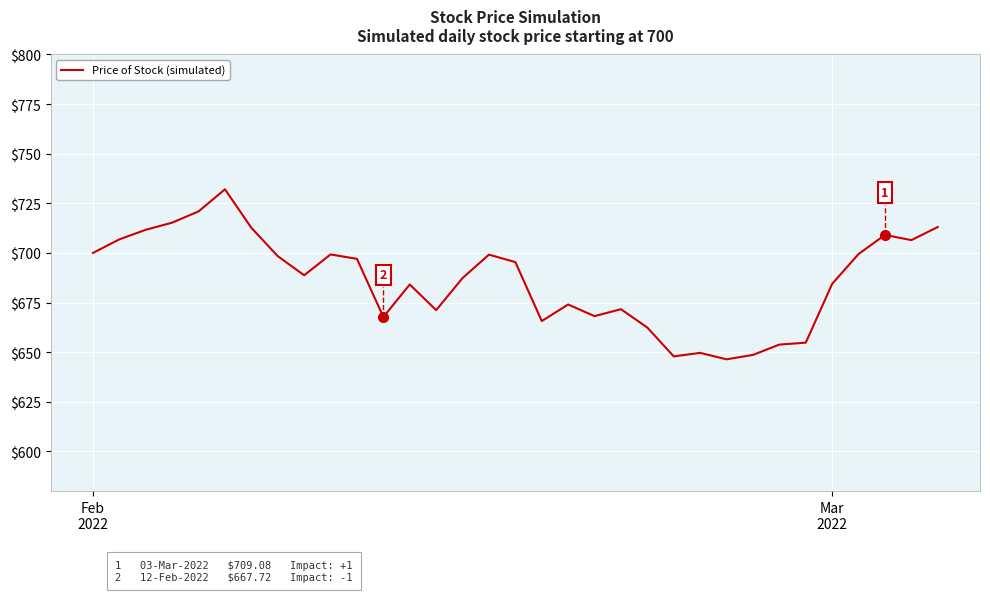

What is the difference between the maximum and minimum values?

85.7